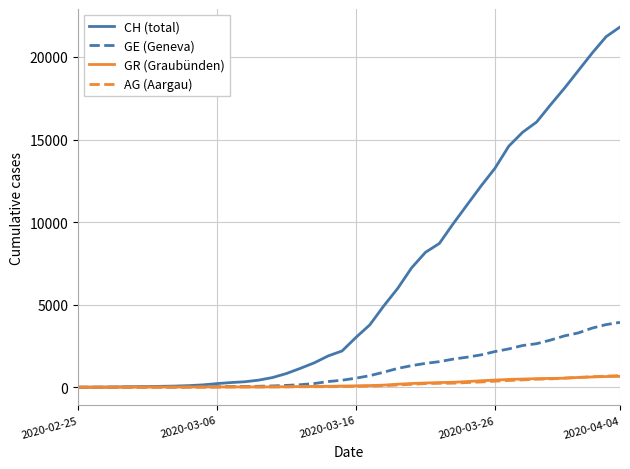

Which series has the largest total across all categories?

CH (total)